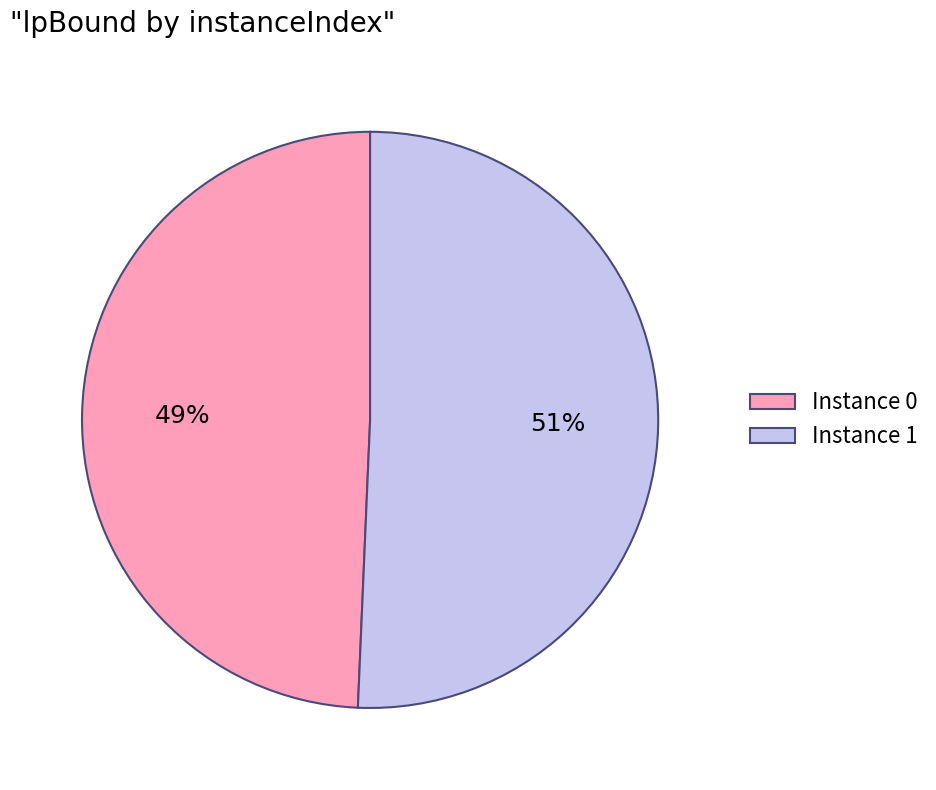

What is the ratio of the value at Instance 0 to the value at Instance 1?

1.0